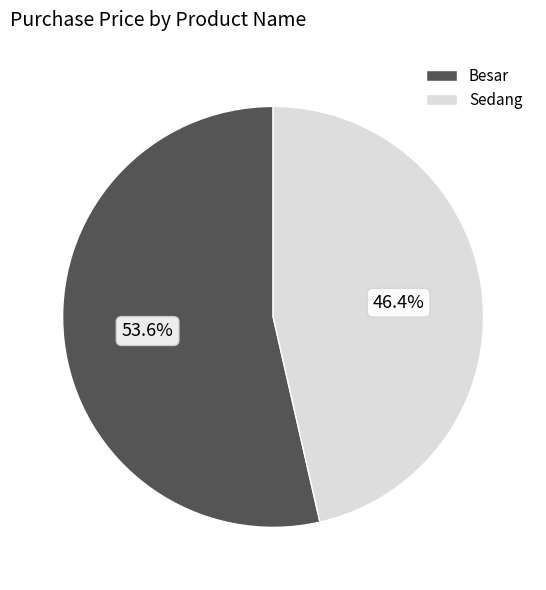

Which slice is the smallest?

Sedang